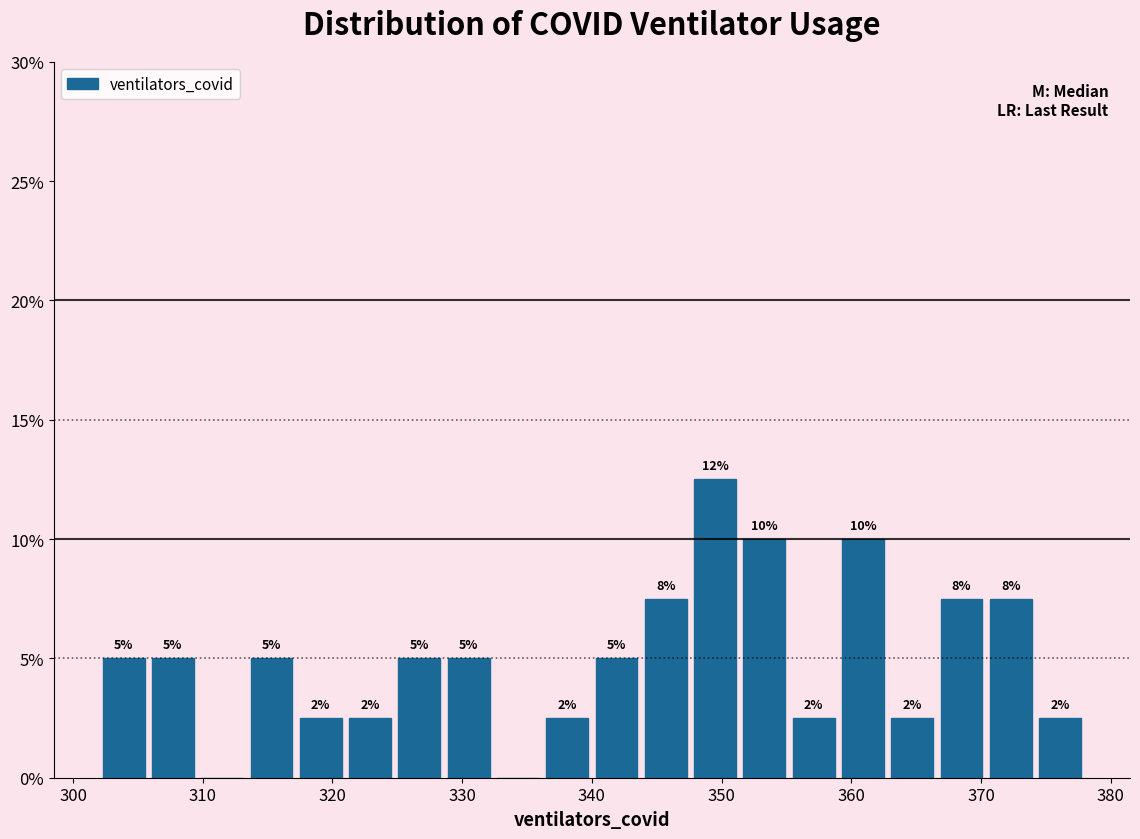

Around what value on the x-axis is the tallest bar? Give the approximate position of its centre, as read against the axis.

350